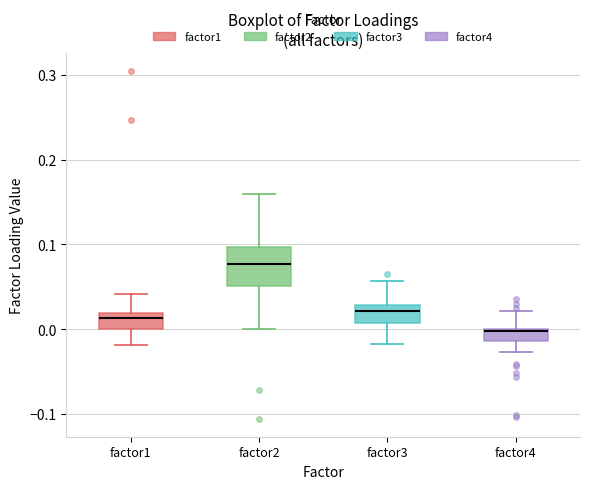

Where does the median line of the box for factor1 sit on the y-axis? The values are not printed on the chart, so give them approximately, as read against the axis.

0.01